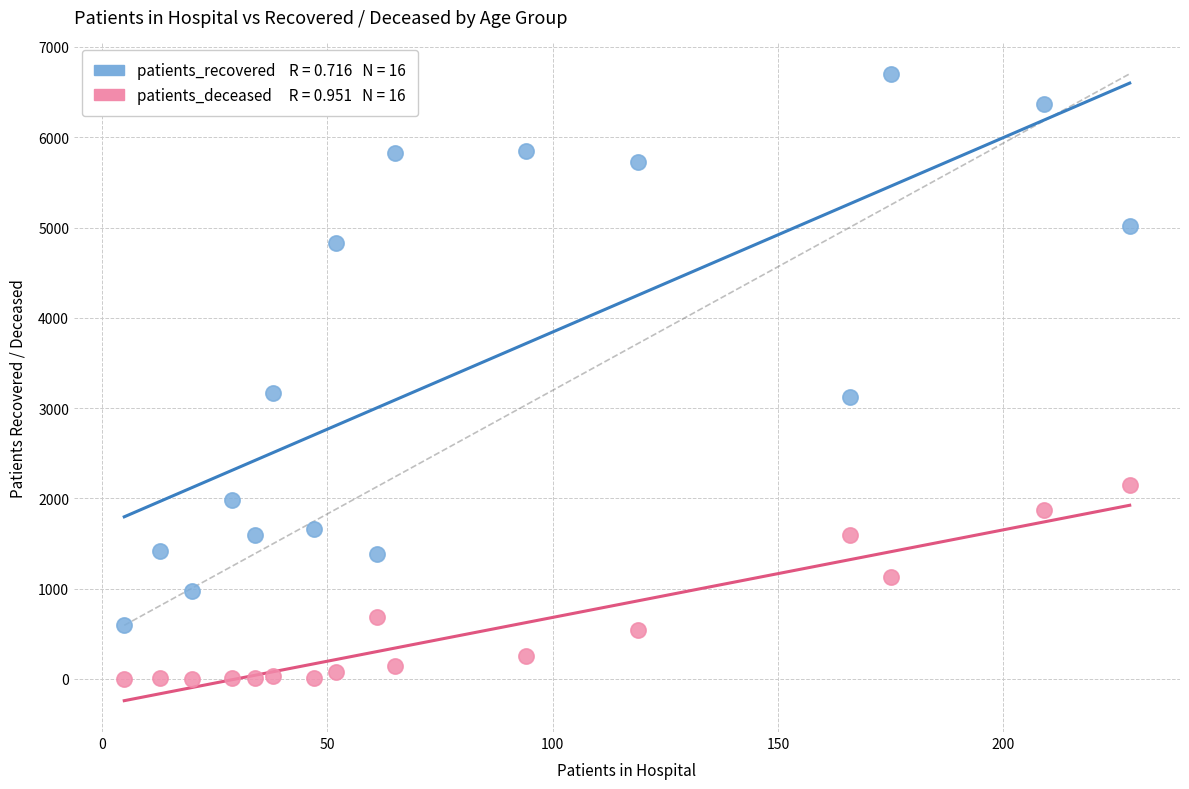

Across all data points, what is the range of X values (max minus min)?

223